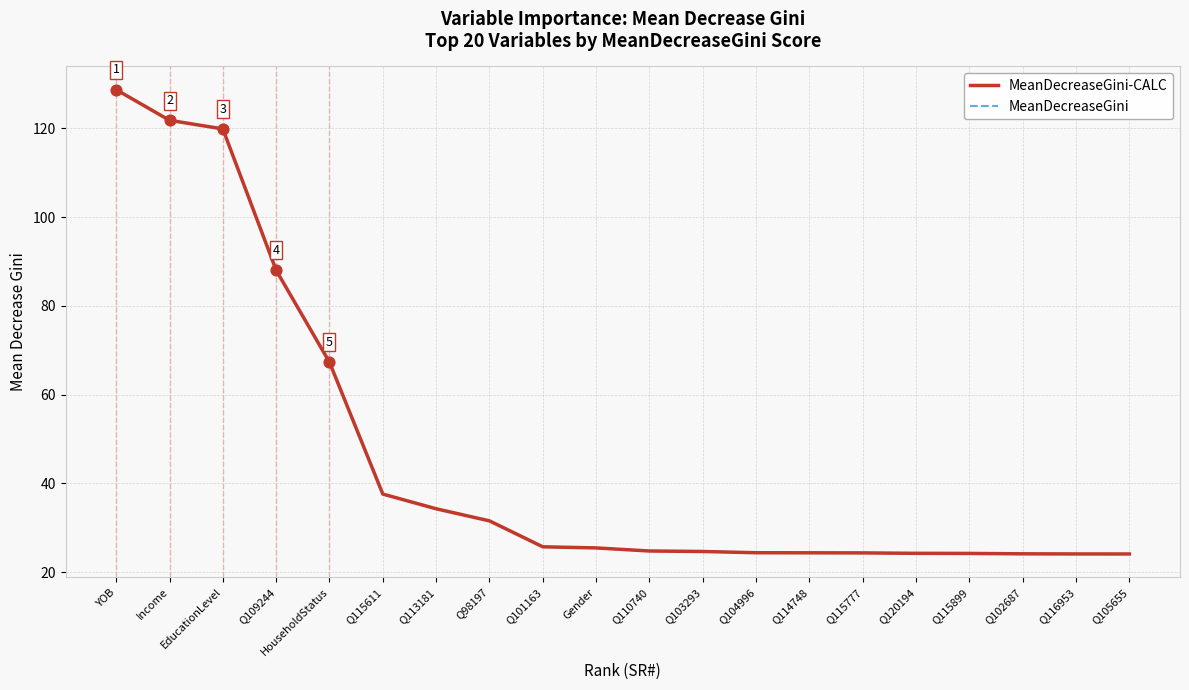

Is this an area chart (filled region under the line)?

No